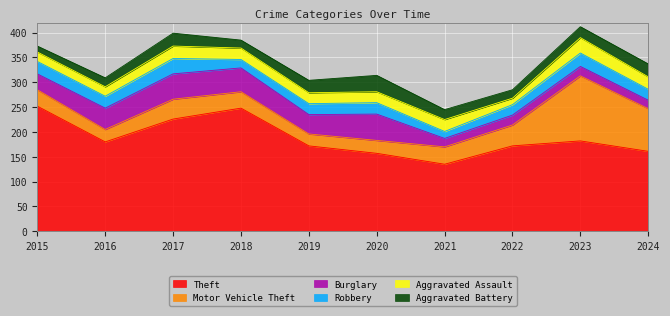

What is the difference between the maximum and second lowest values in the Motor Vehicle Theft series?

106